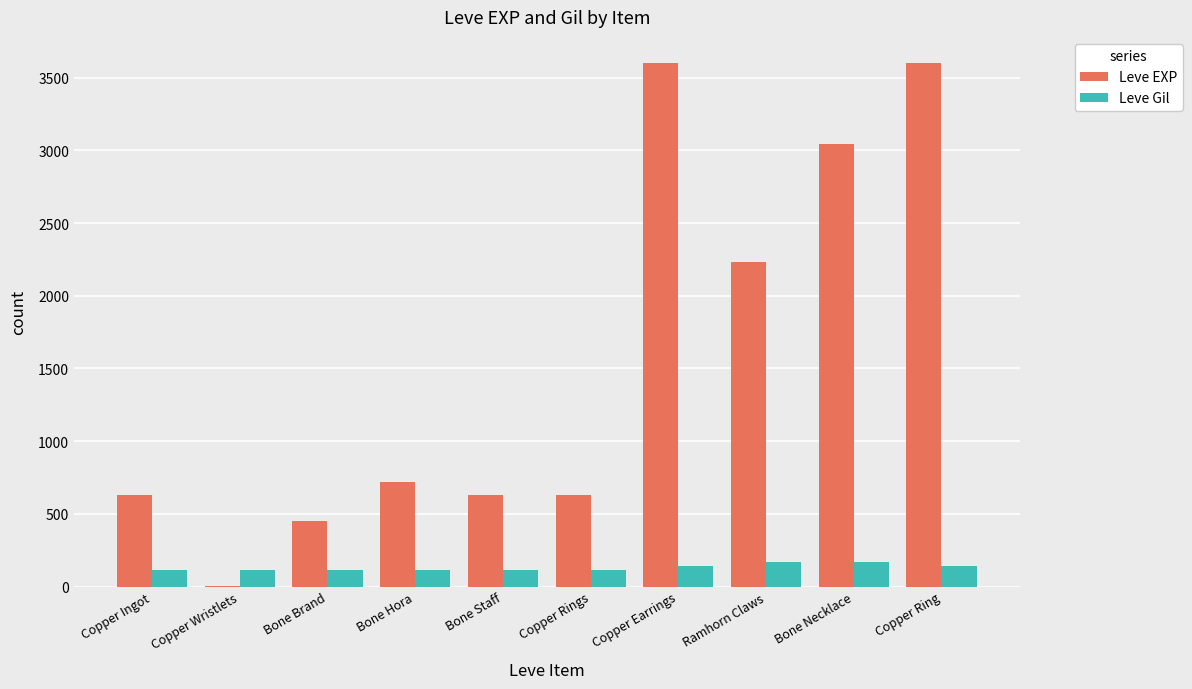

The Leve EXP series shows 630 at Copper Rings. True or false?

True